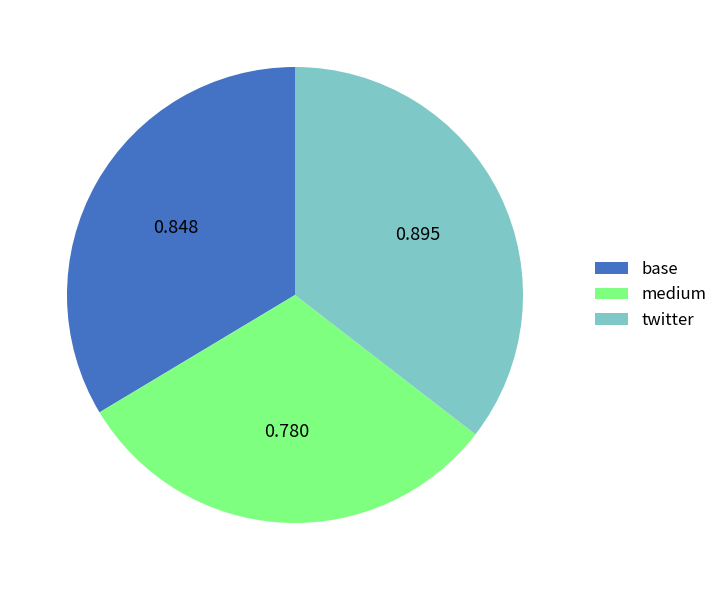

Which category has the biggest portion of the pie?

twitter